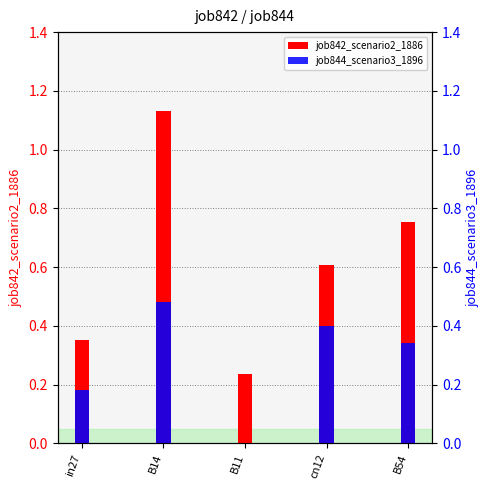

What value does the job842_scenario2_1886 series have at B11?

0.2